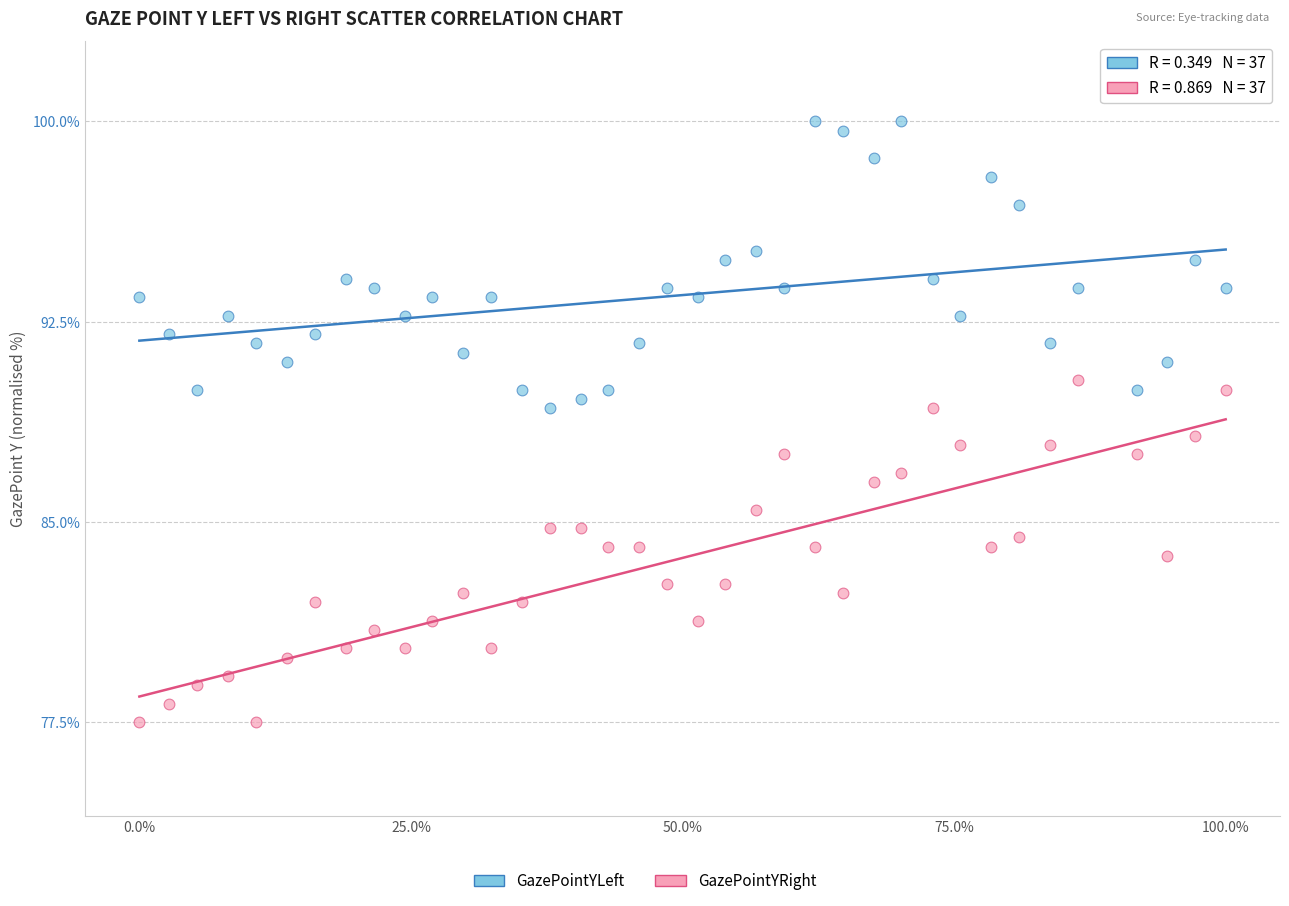

Across all data points, what is the range of Y values (max minus min)?

22.5